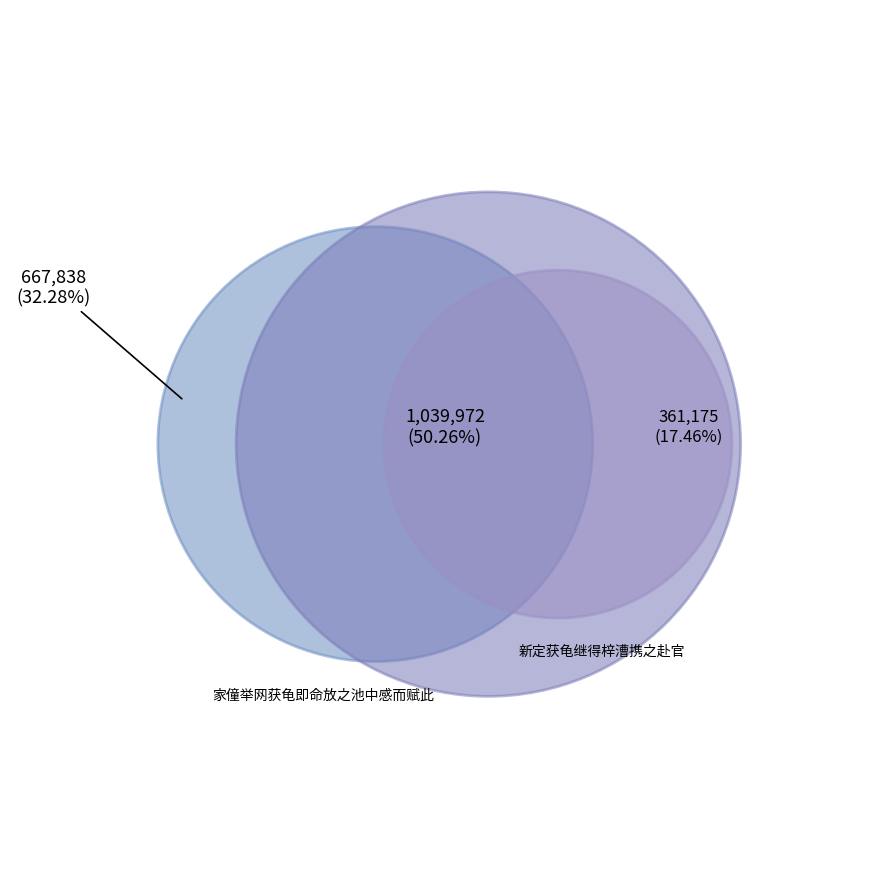

Between 家僮举网获龟即命放之池中感而赋此 and 新定获龟继得梓漕携之赴官, which is larger?

新定获龟继得梓漕携之赴官